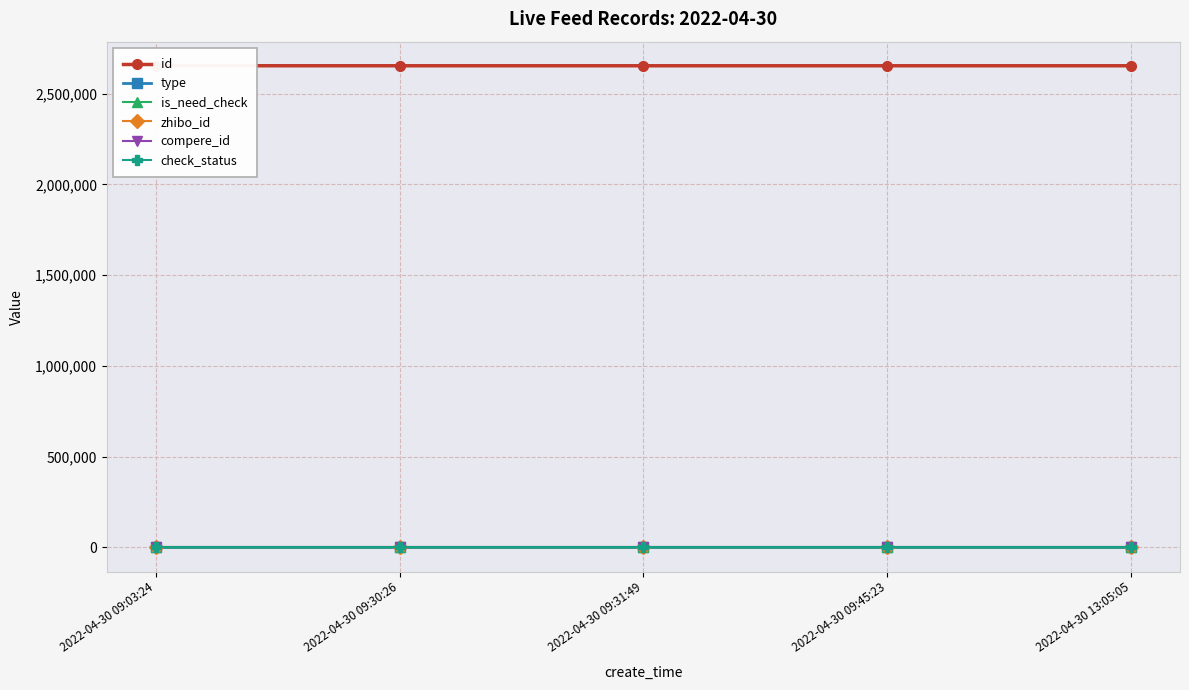

How many positive values does the is_need_check series have?

1